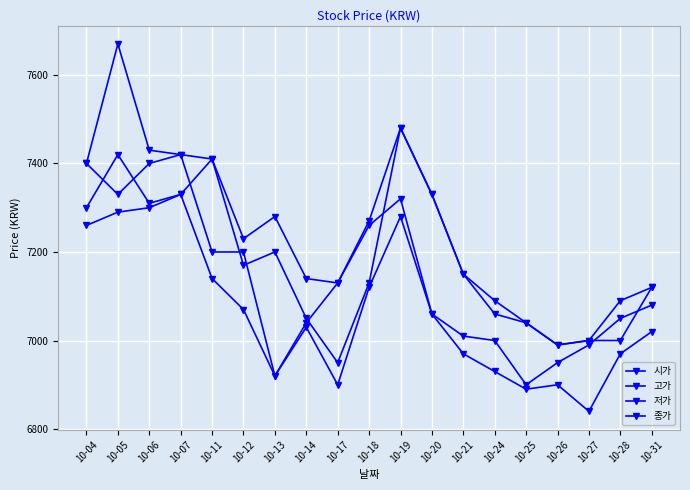

True or false: 저가 and 종가 intersect in this chart.

False